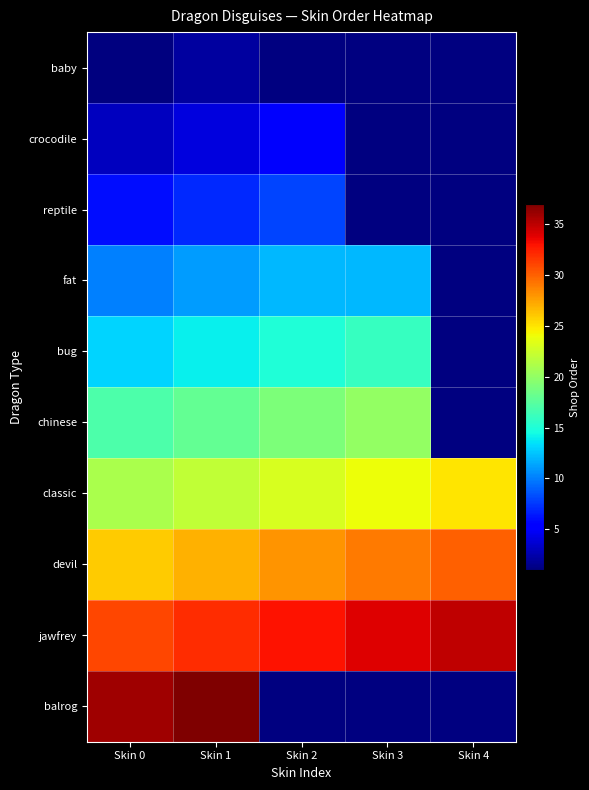

What is the highest value of the baby series?

2.0